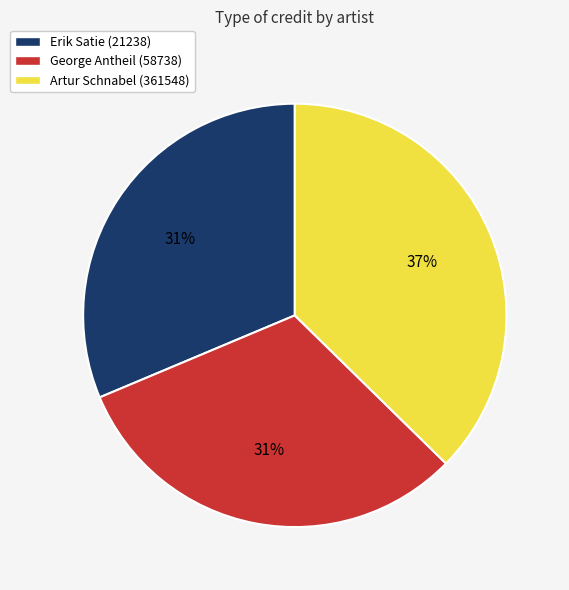

Is there a majority slice in this chart?

No